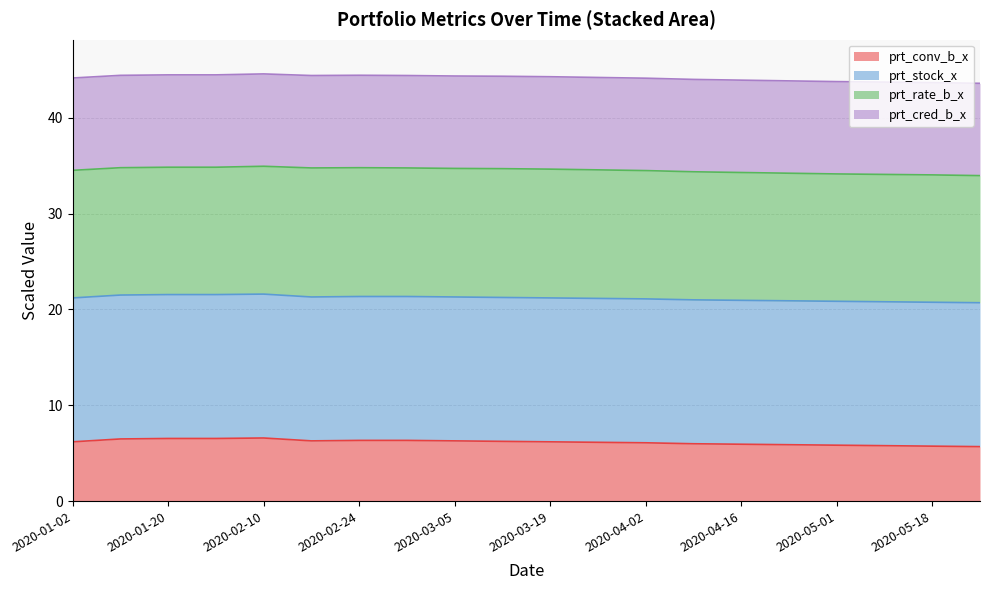

What is the total value across all series at 2020-04-16?

43.9